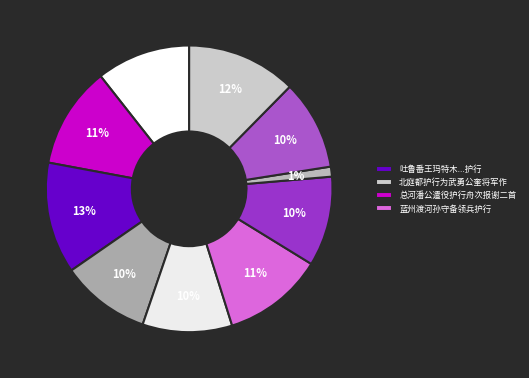

How many segments does this pie chart have?

10